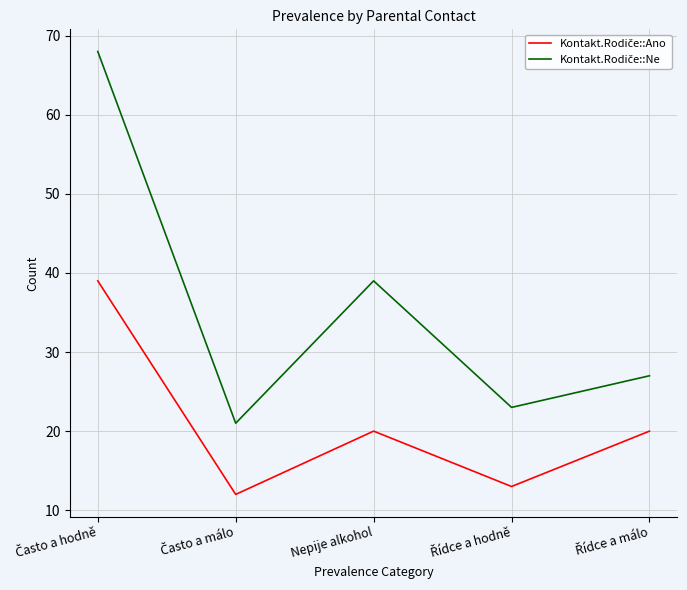

What is the spread (max minus min) of values at Nepije alkohol?

19